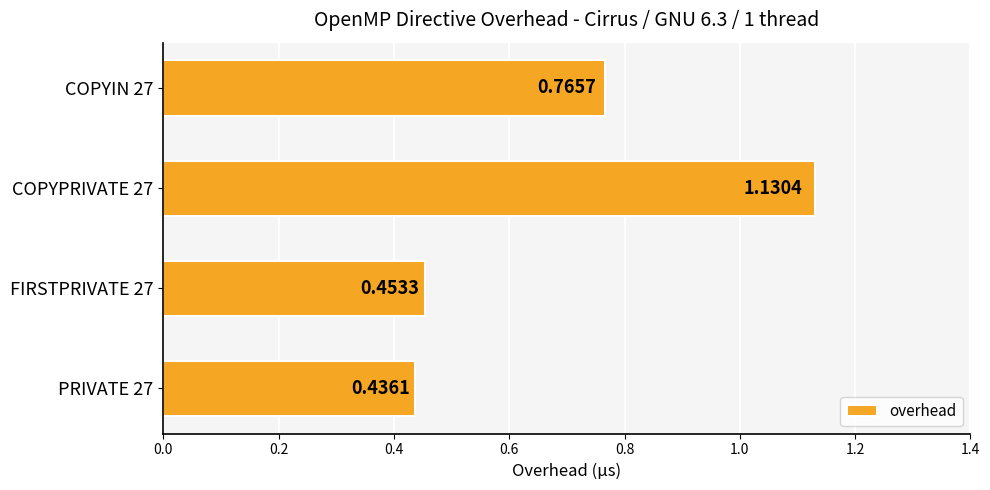

What is the difference between the second highest and second lowest values?

0.3